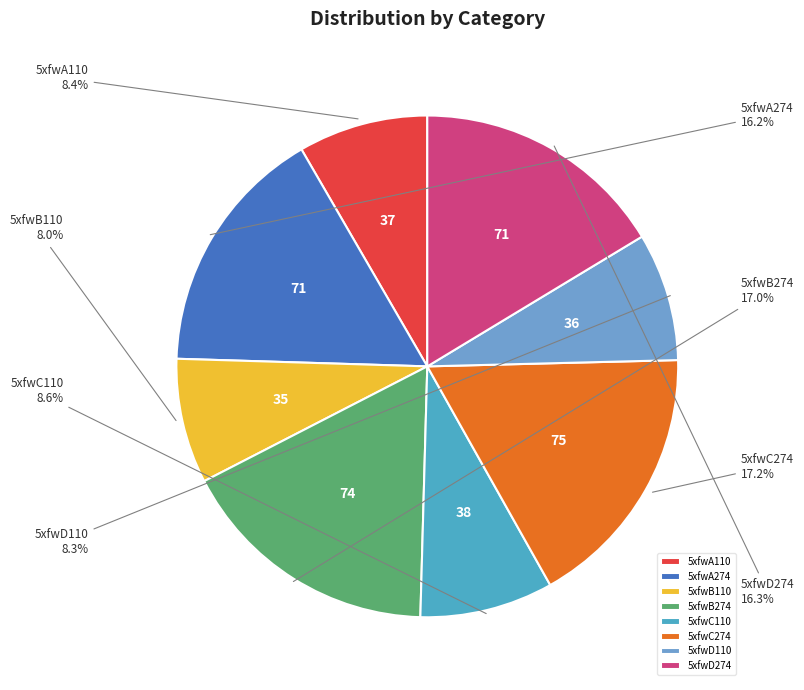

Is 5xfwB110 the majority of the pie?

No